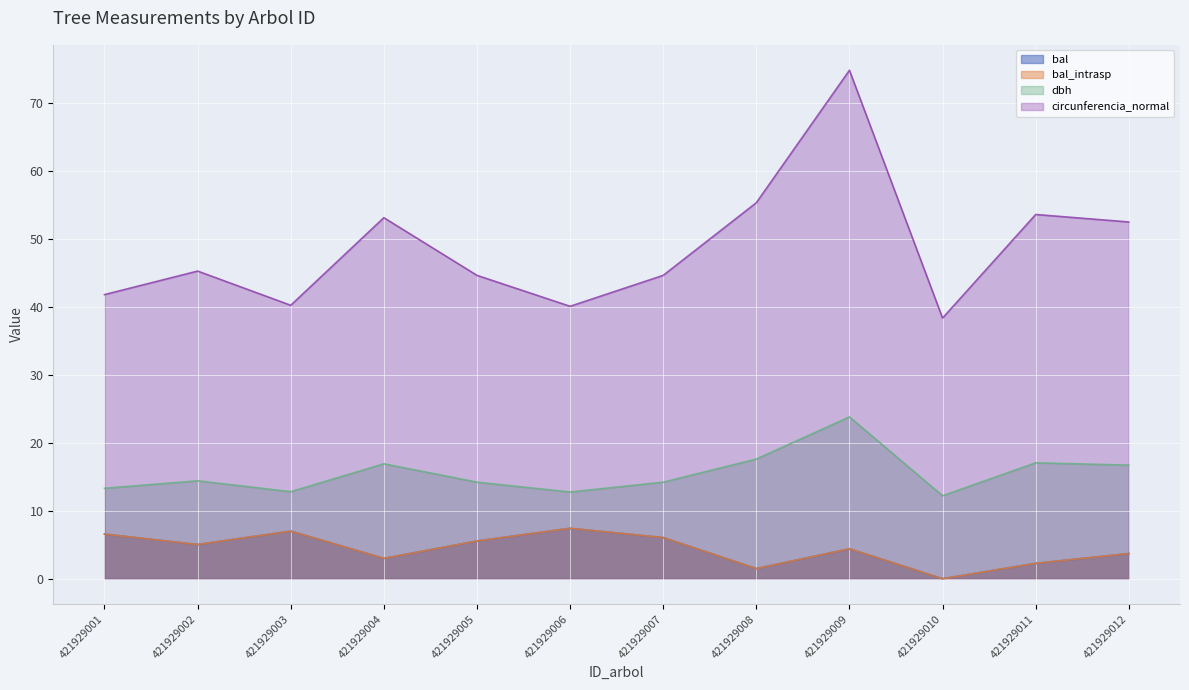

At how many categories does at least one series exceed 58?

1